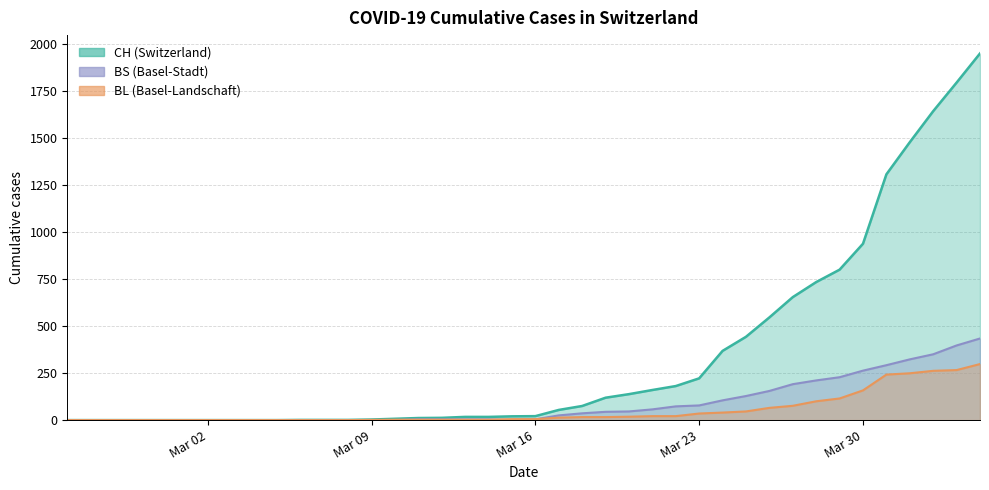

True or false: CH has more than 2 points higher than both neighbors.

False